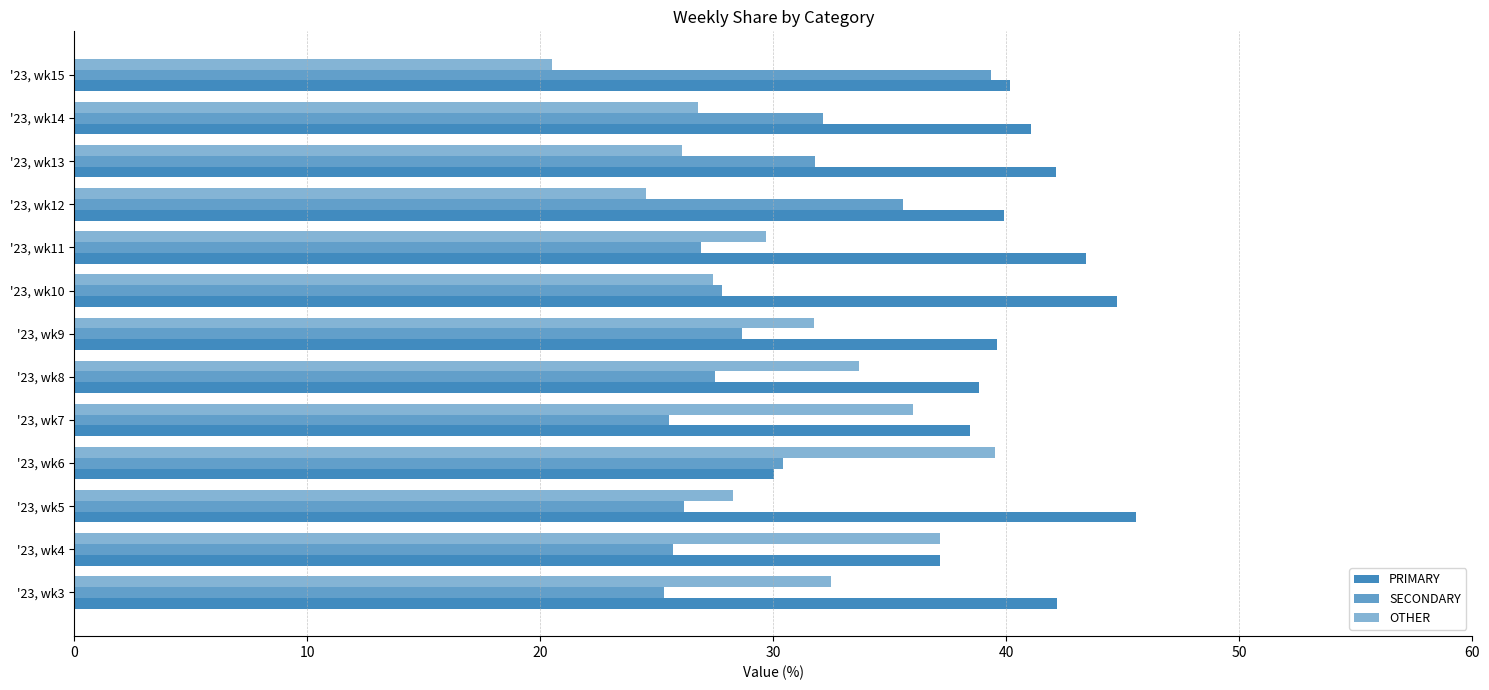

Count the number of categories in the chart.

13